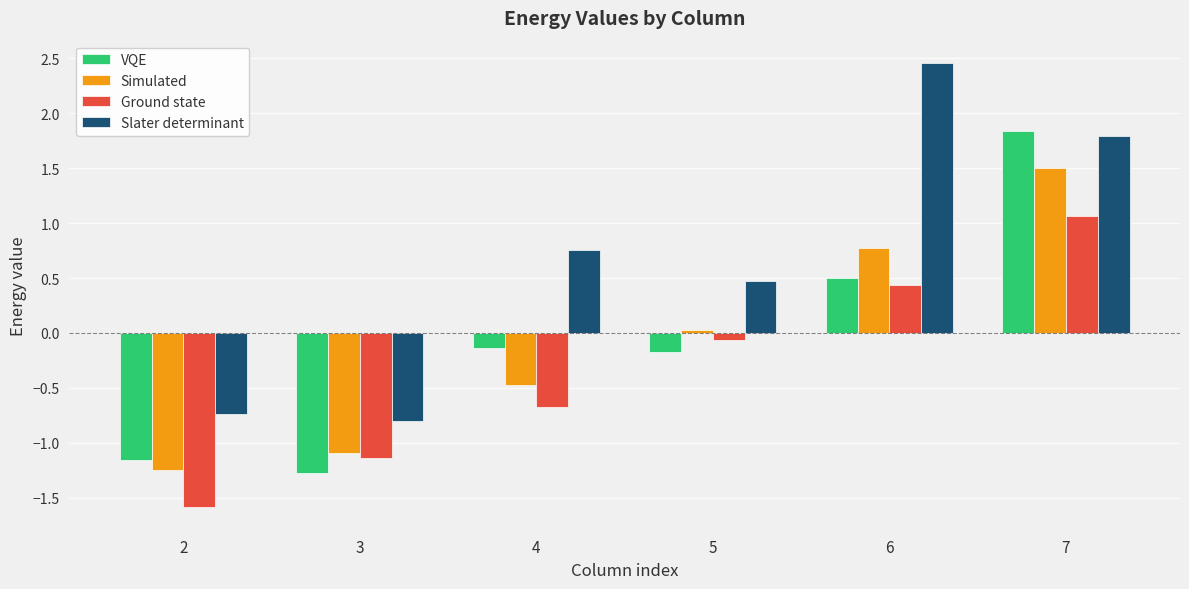

Is it true that VQE equals -2.1 at 3?

False